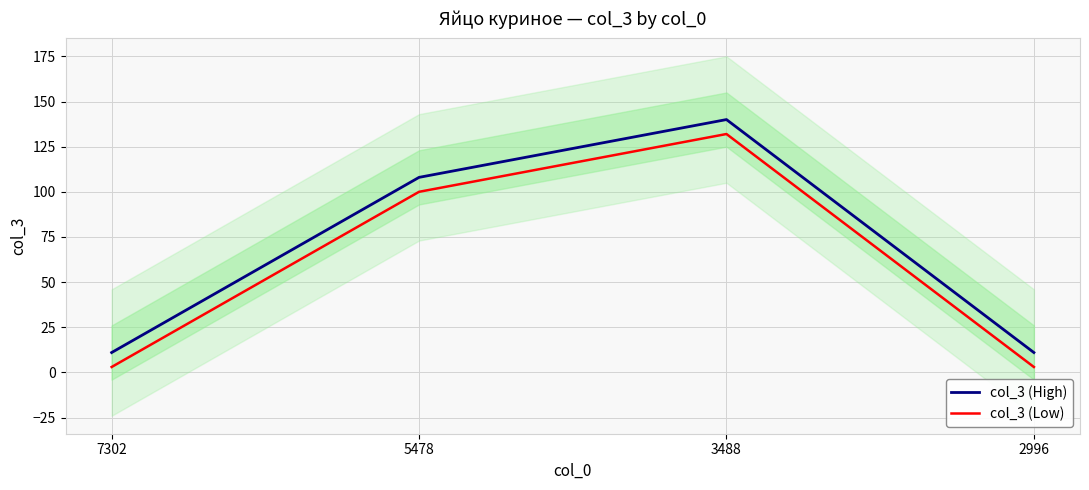

What are all the series names shown in the legend?

col_3 (High), col_3 (Low)